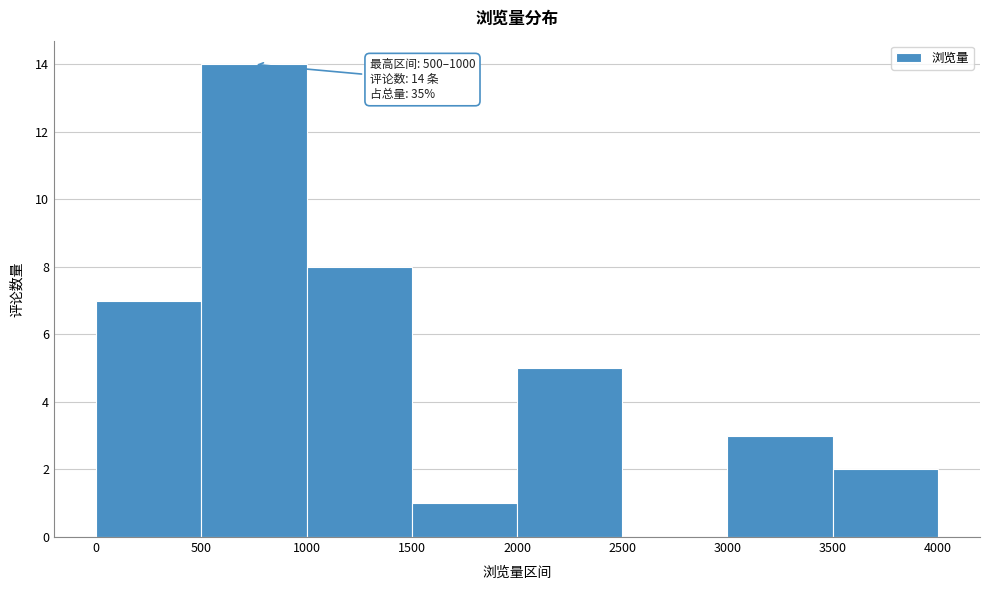

Which range on the x-axis has the tallest bar?

500 to 1000